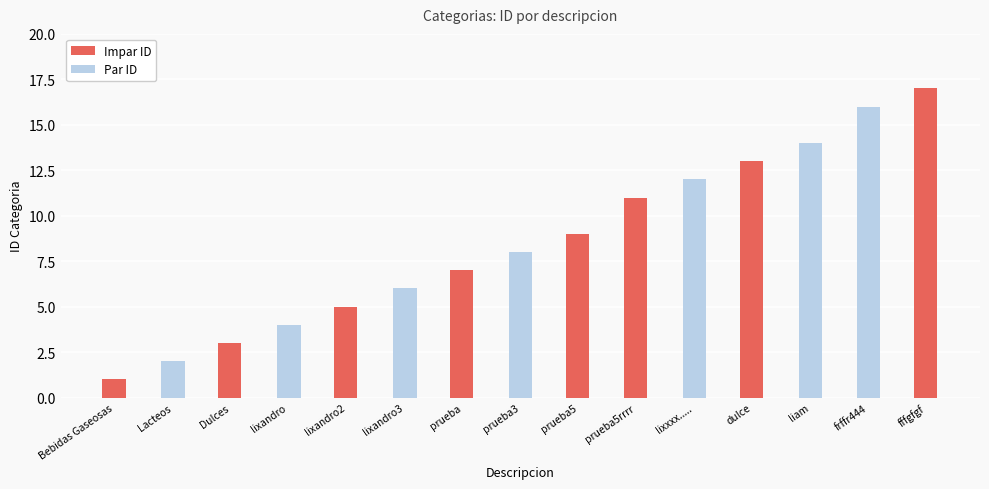

What is the highest value of the Impar ID series?

17